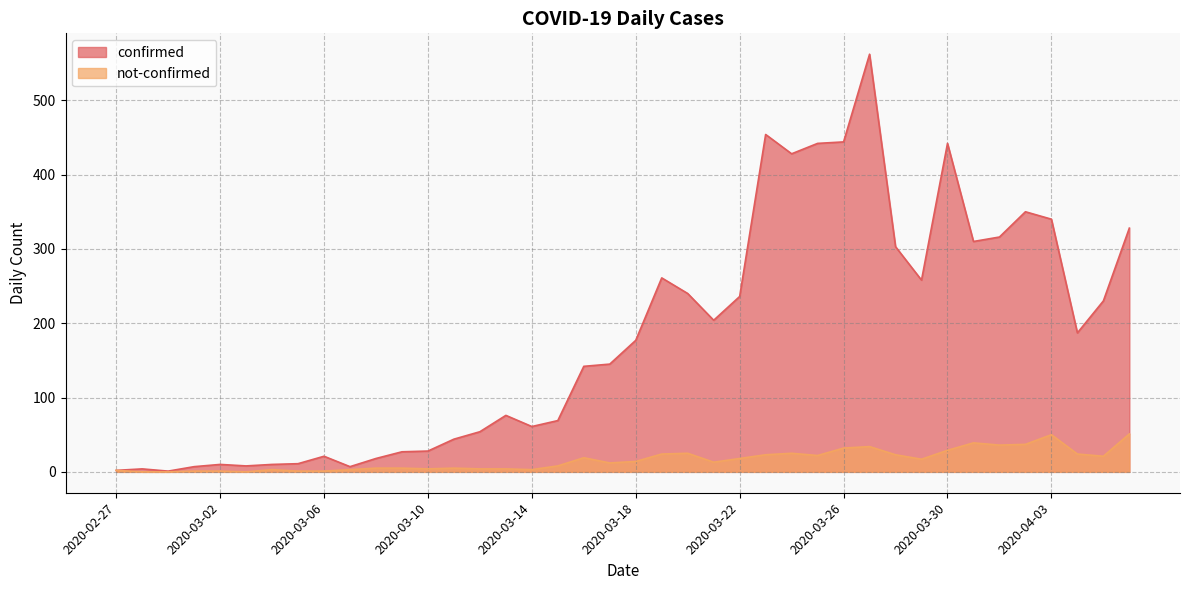

What position from the left is 2020-03-27?

30